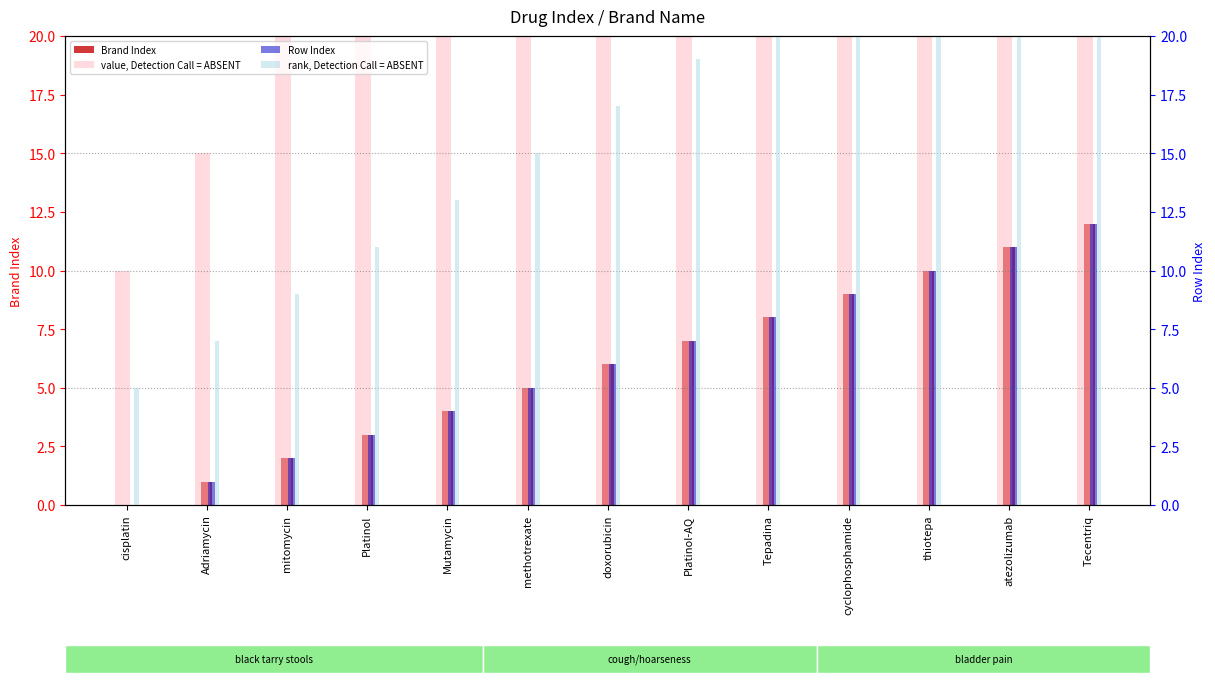

Rank the series by their maximum value, from highest to lowest.

value, Detection Call = ABSENT, rank, Detection Call = ABSENT, Brand Index, Row Index